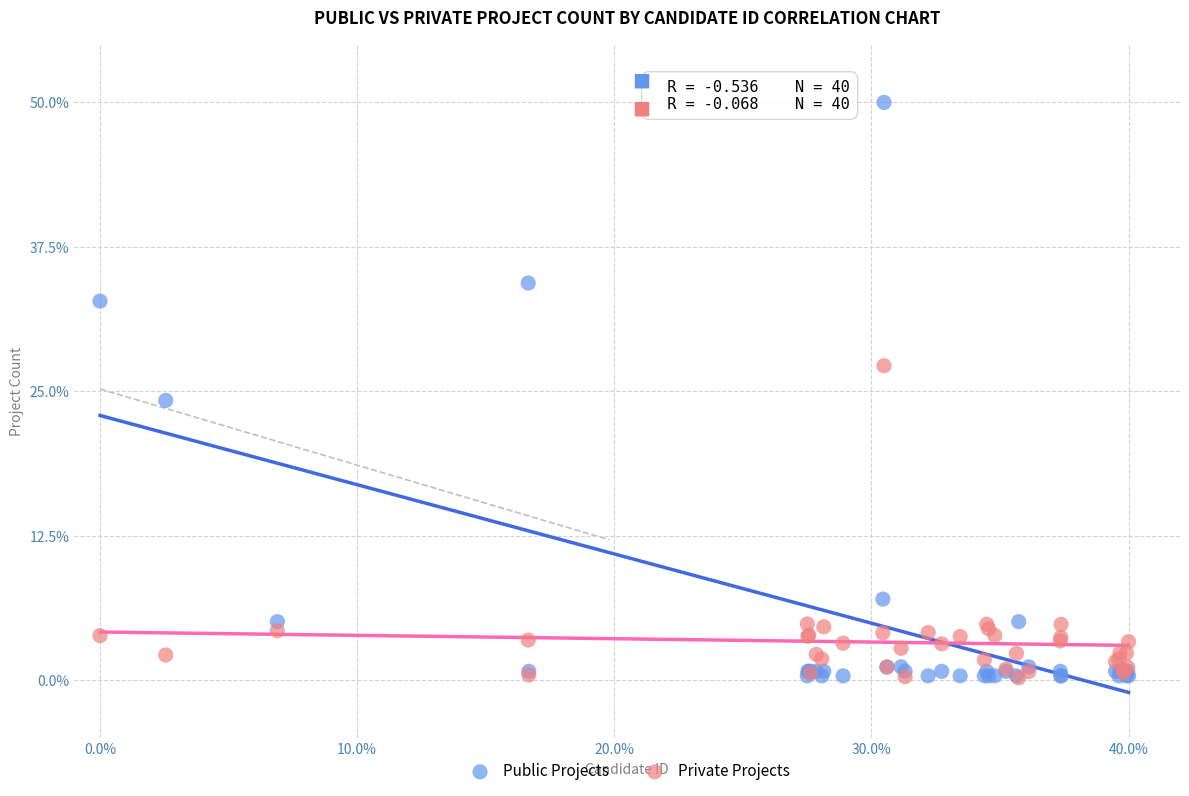

Which series has the widest spread of Y values?

Public Projects